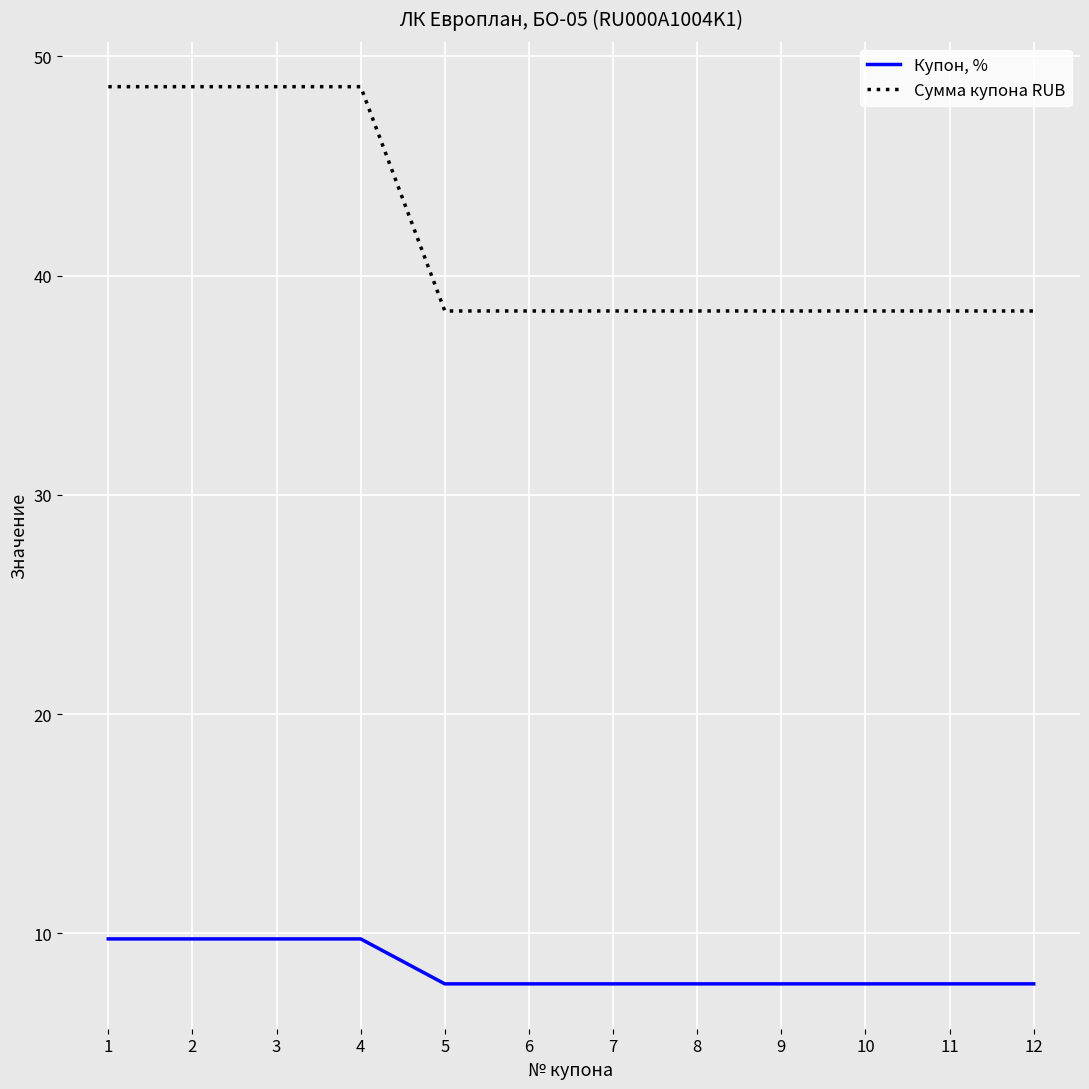

What value does the Купон, % series have at 6?

7.7